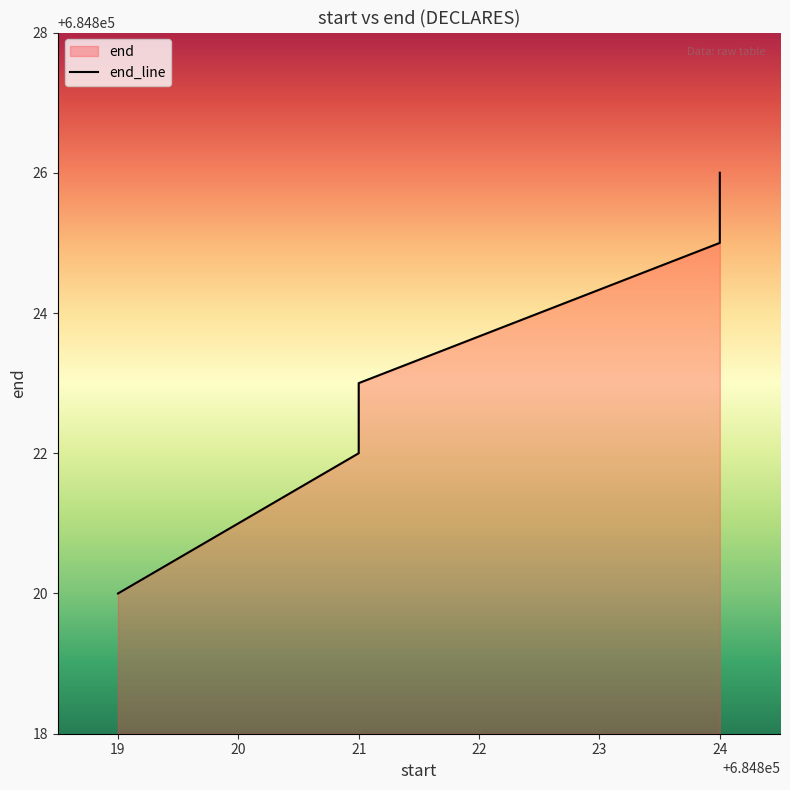

Reading left to right, list all the values displayed in this chart.

684819=684820	684821=684822	684821=684823	684824=684825	684824=684826